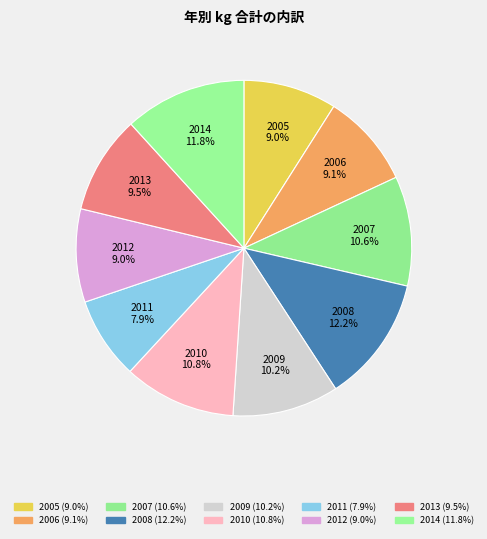

Is it true that 2005 is 9% of the pie?

True